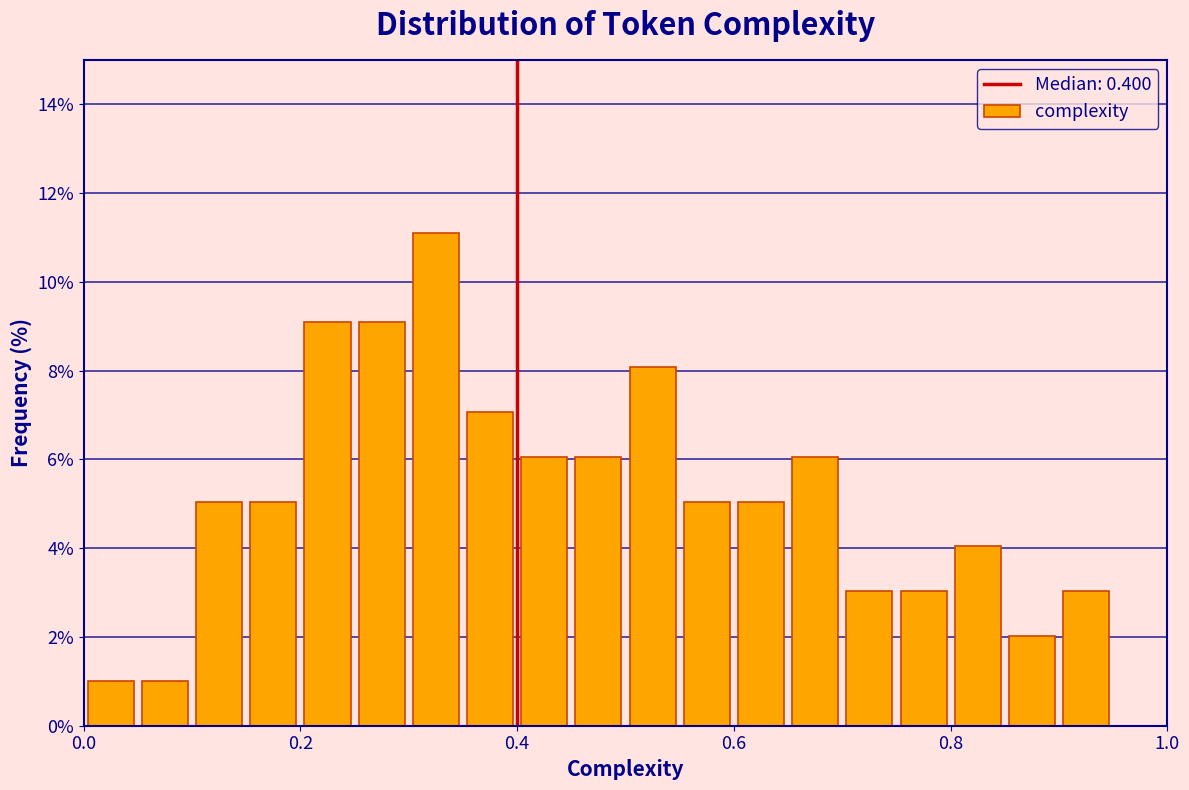

Read against the x-axis, roughly where is the centre of the tallest bar?

0.32